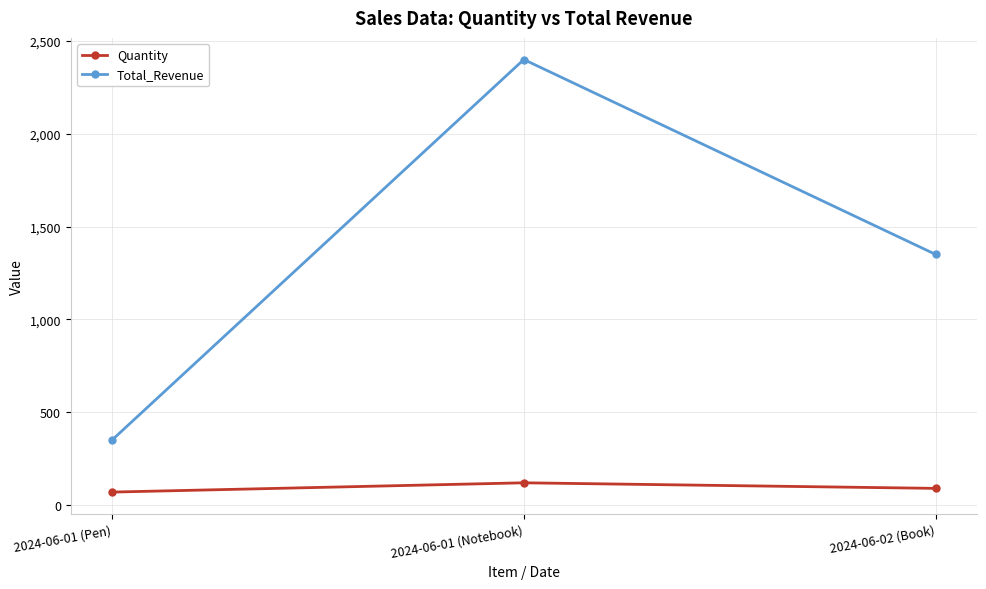

What position from the left is 2024-06-02 (Book)?

3